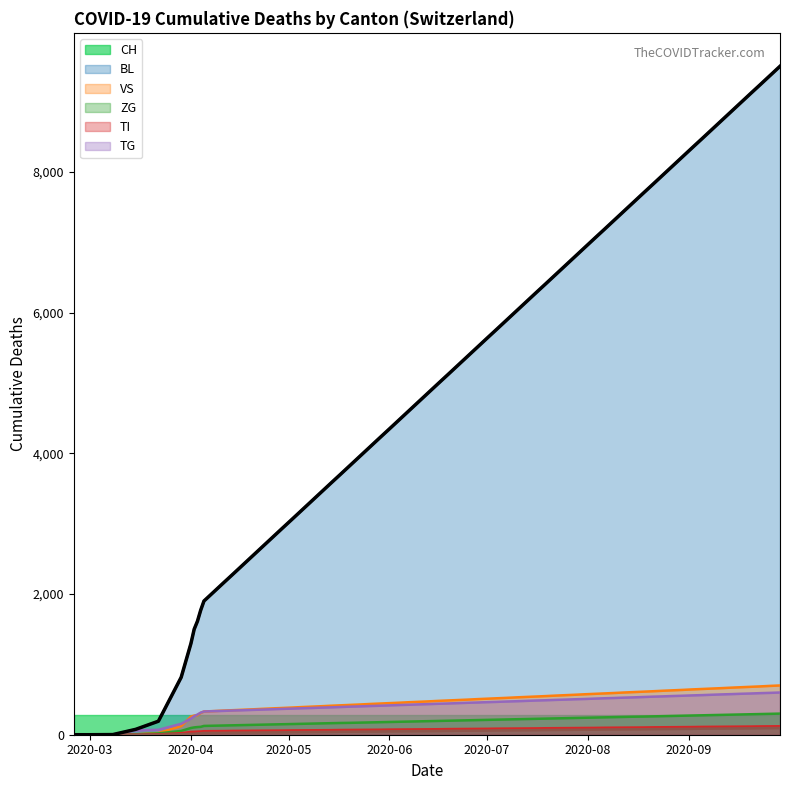

The value of VS at 2020-03-15 is 6. True or false?

True